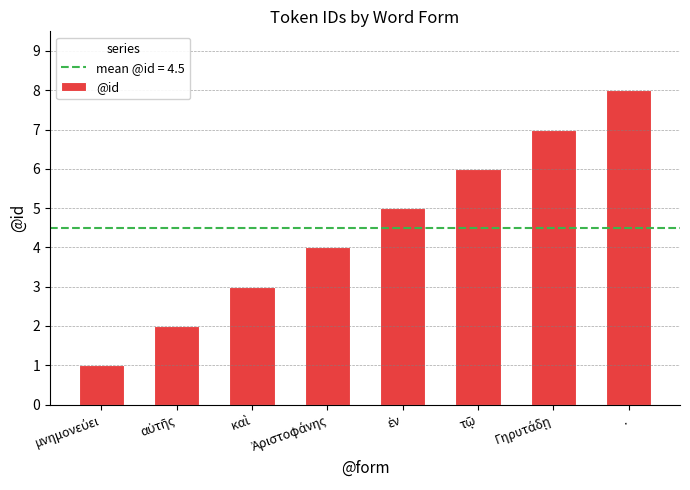

The value at . is 2. True or false?

False